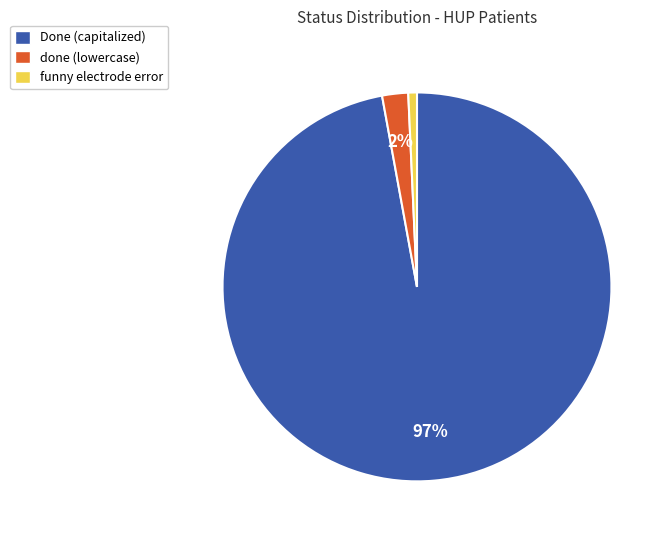

Between done (lowercase) and Done (capitalized), which is larger?

Done (capitalized)